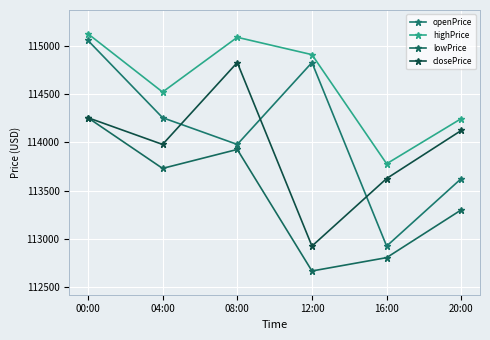

The lowPrice series shows 113300.1 at 20:00. True or false?

True